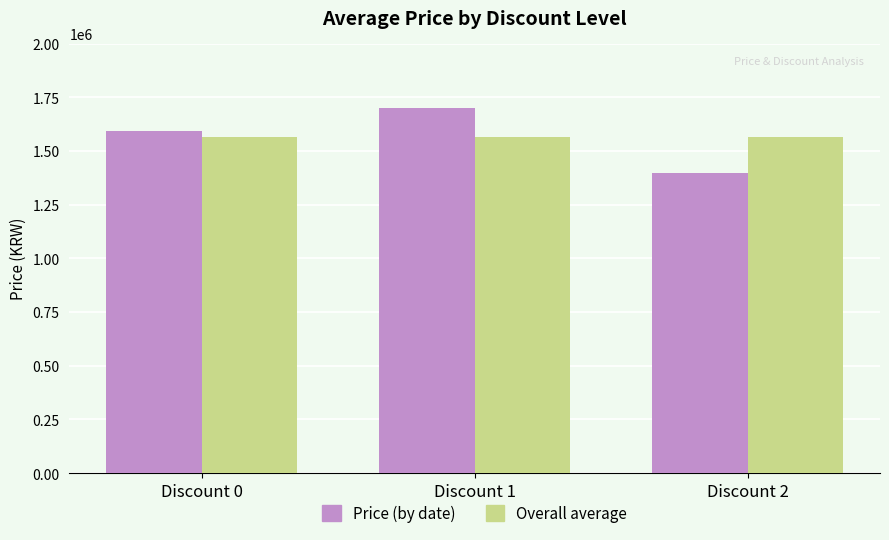

Reading right to left, transcribe all the data shown in this chart.

Price (by date): 1399000	1700000	1594426
Overall average: 1564475	1564475	1564475